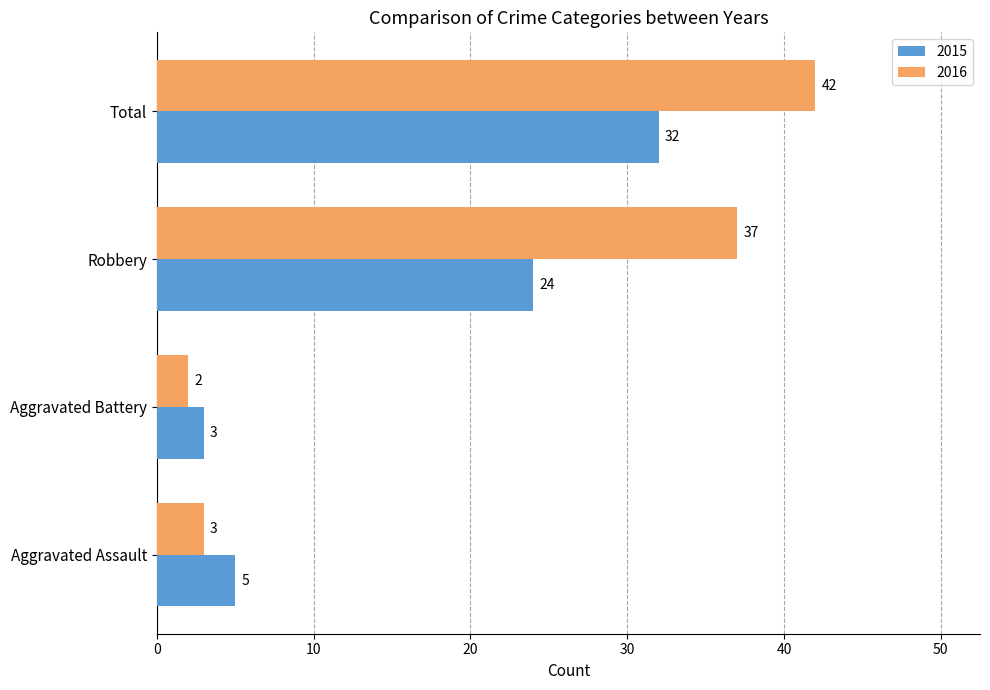

What are all the series names shown in the legend?

2015, 2016